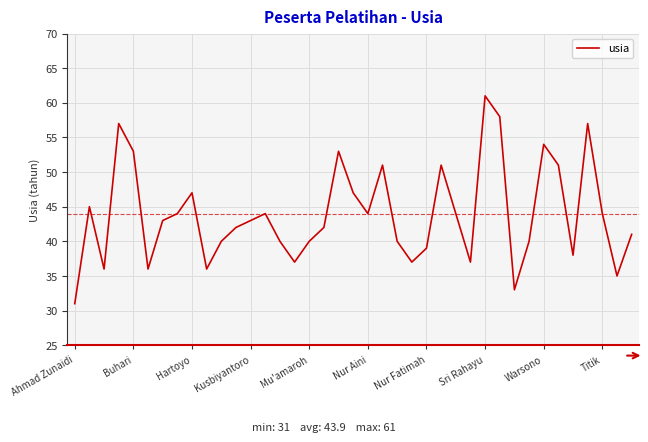

What is the smallest value displayed?

31